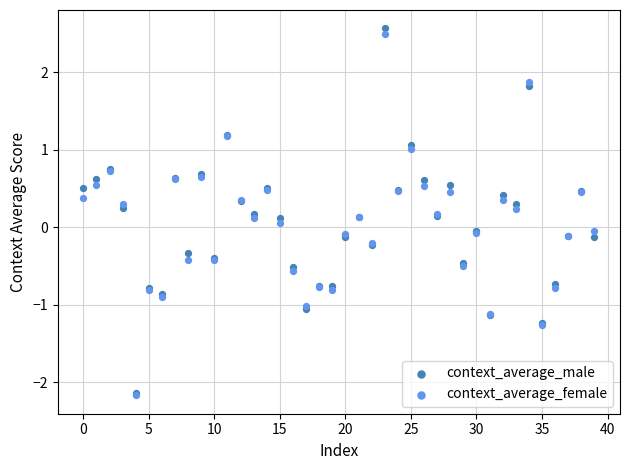

What are all the series names shown in the legend?

context_average_male, context_average_female